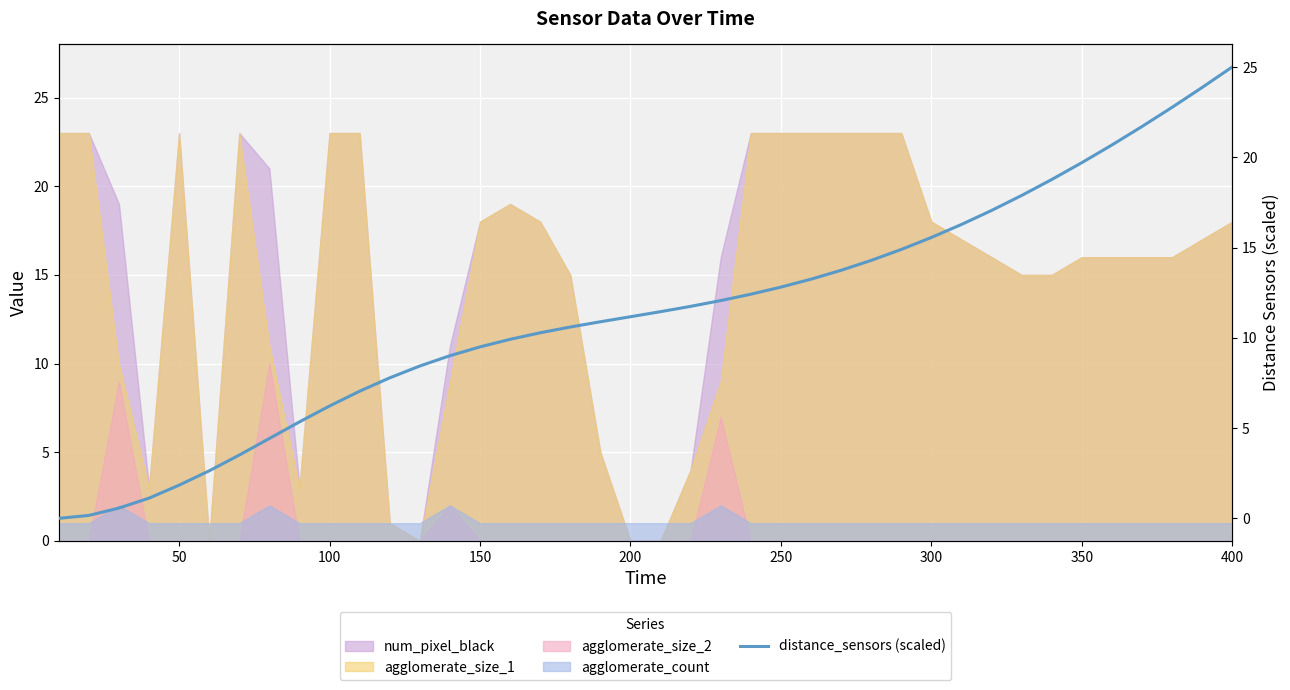

The value of num_pixel_black at 350 is 16. True or false?

True